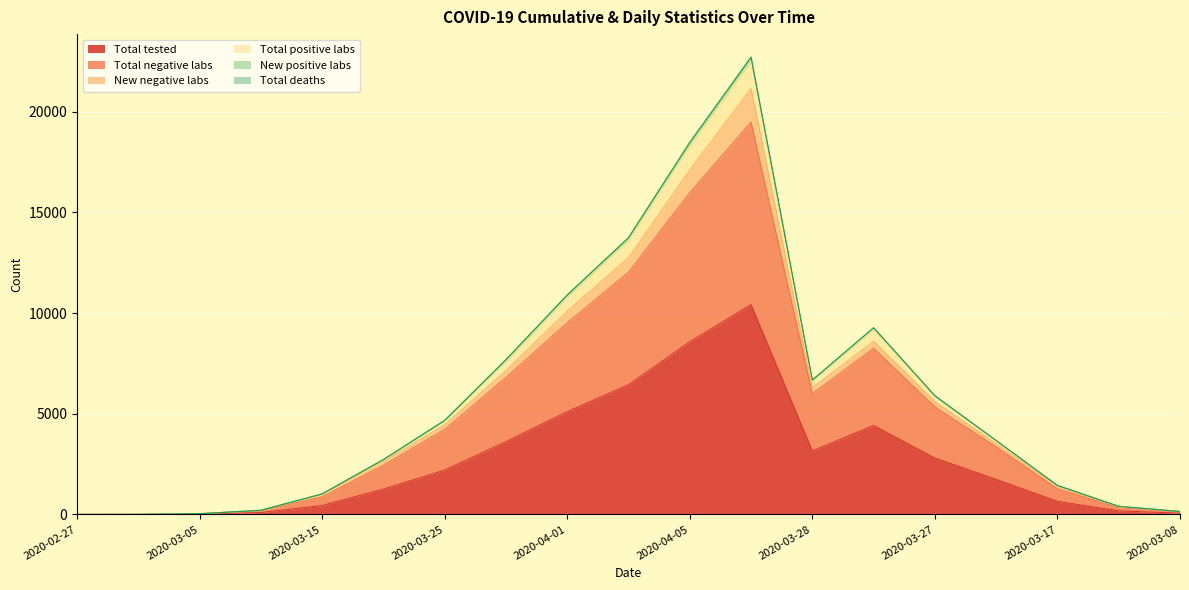

What is the highest value of the Total tested series?

10416